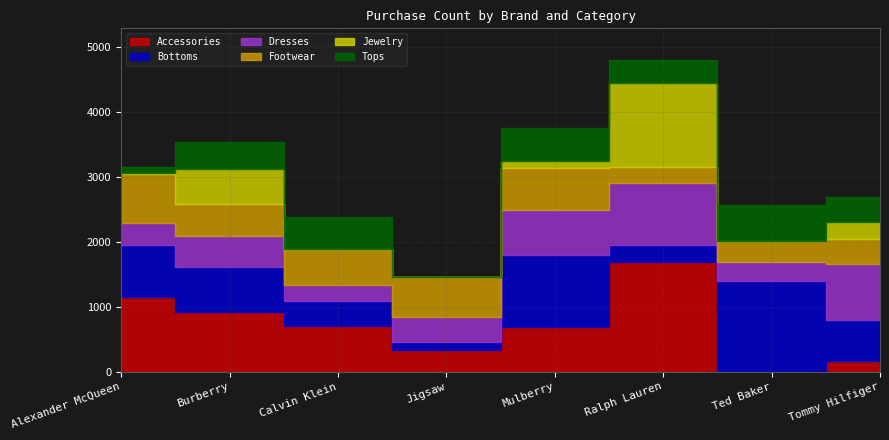

True or false: Tops has more than 0 interior local peaks.

True